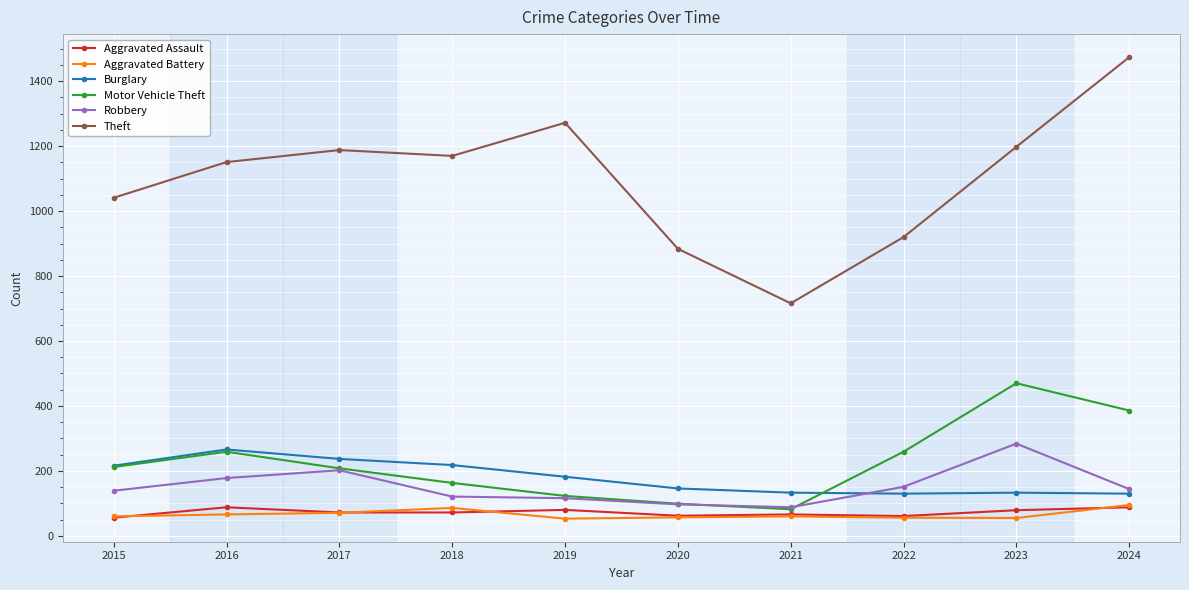

What is the greatest value displayed?

1474